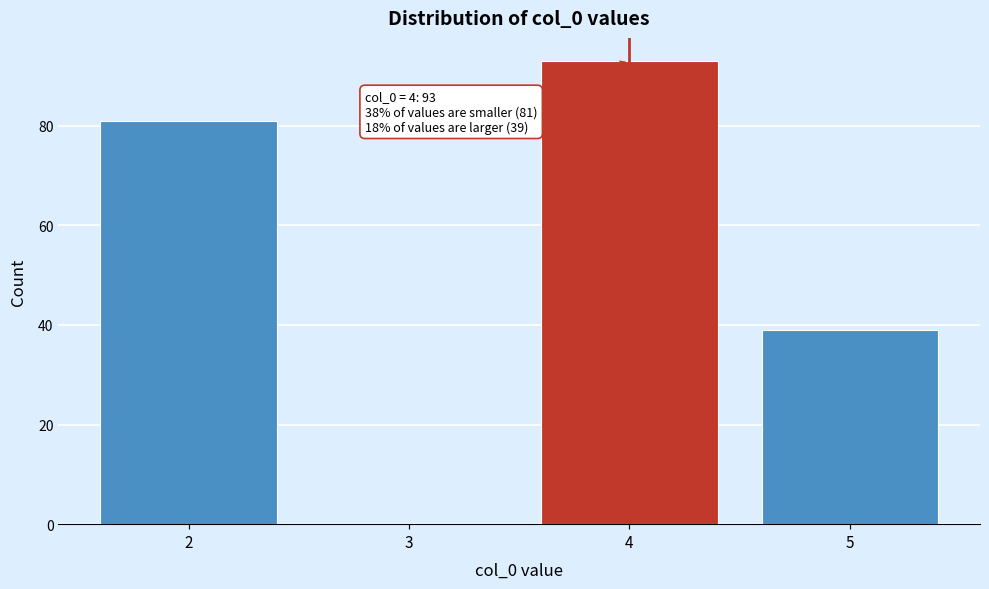

Over which range of the x-axis is the bar tallest?

3.5 to 4.5